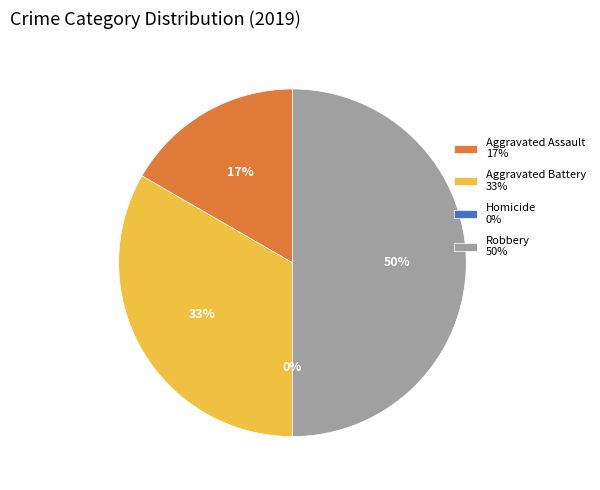

Which slice is the largest?

Robbery